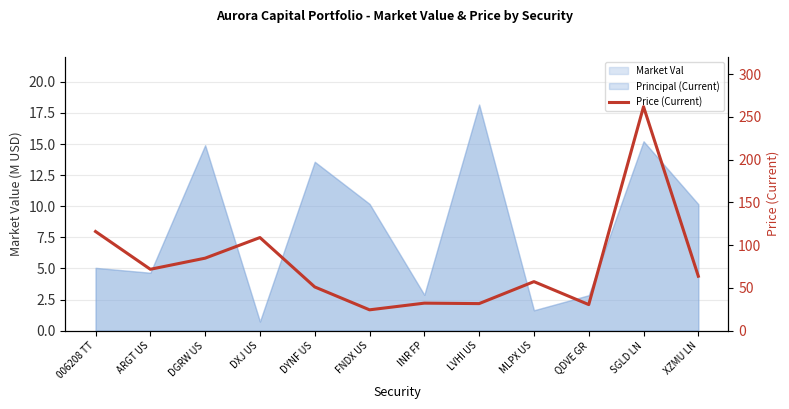

What is the value of the 9th point from the left?

57.3